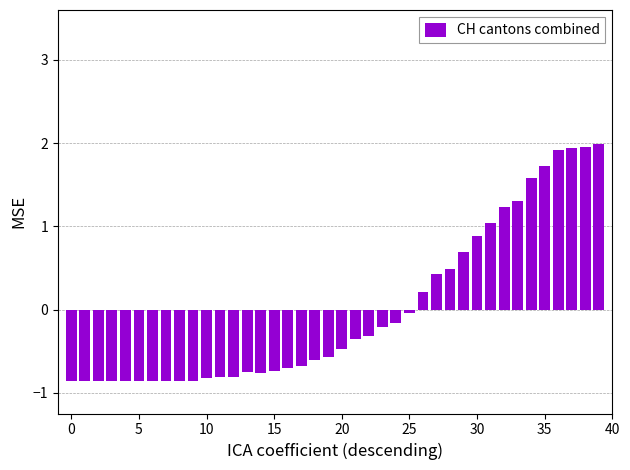

How many values are above zero?

14